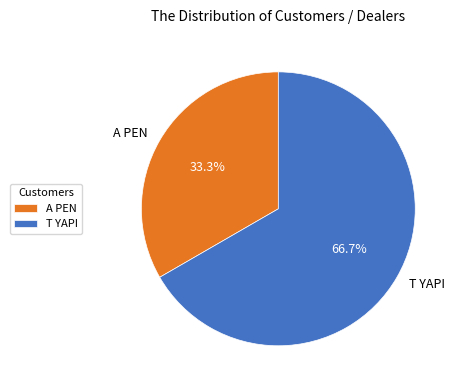

To the nearest percent, what percentage of the pie is T YAPI?

67%